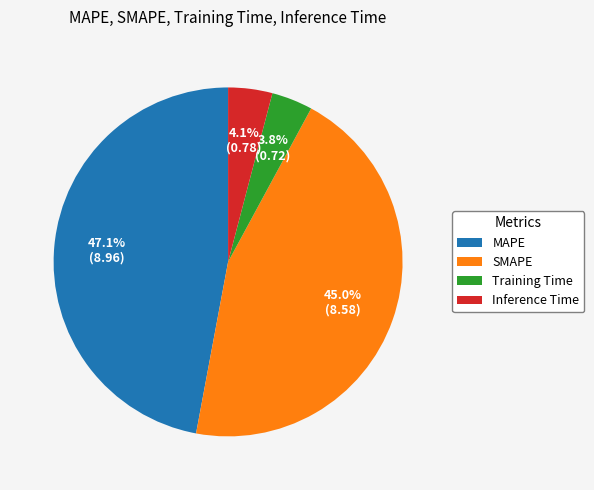

Which has a higher value, Inference Time or MAPE?

MAPE